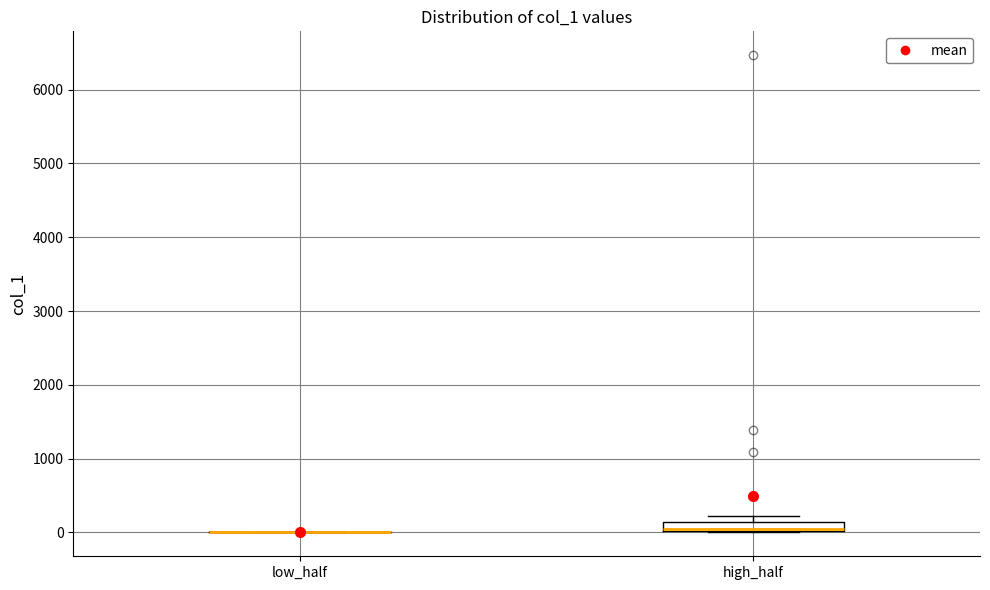

Which box is the tallest, from its lower edge to its upper edge?

high_half